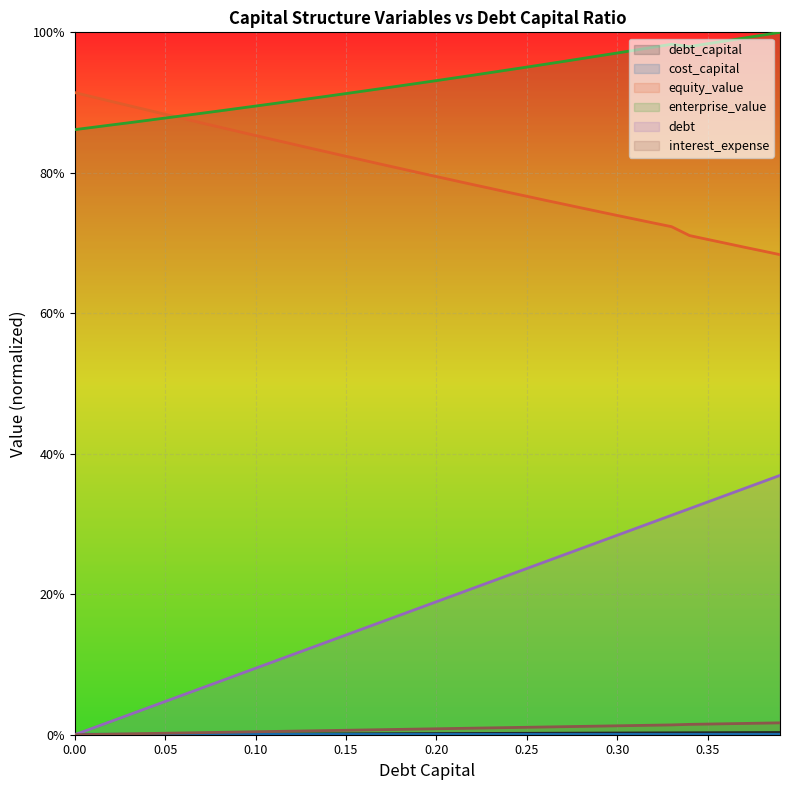

How many positive values does the debt_capital series have?

39